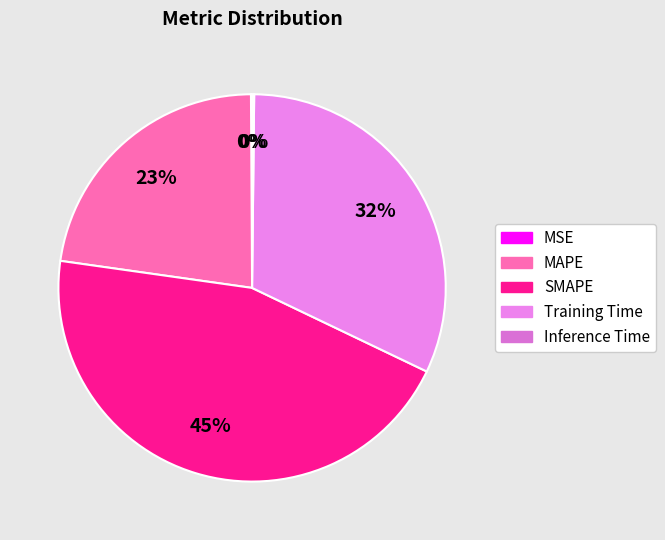

To the nearest percent, what is the difference between the SMAPE and MAPE slice percentages?

22%